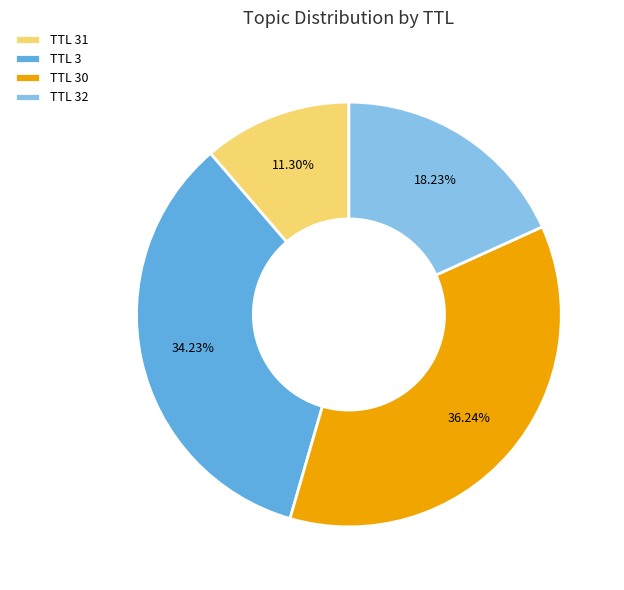

Is there any slice that represents more than half of the pie?

No